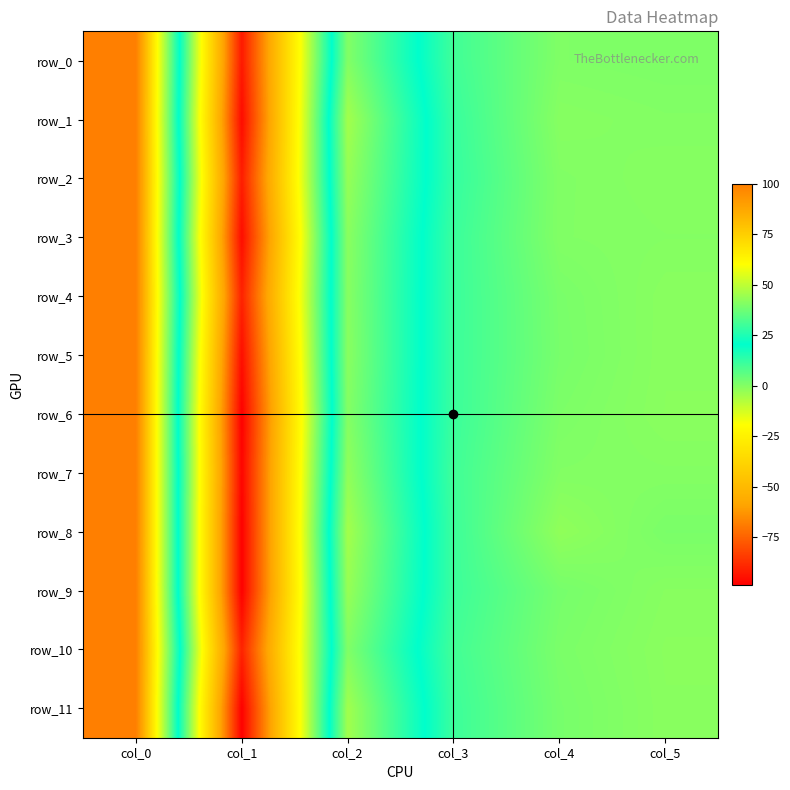

Reading left to right, what are all the values shown in this chart?

row_0: 100.0	-92.8	40.7	10.4	0.5	0.9
row_1: 100.0	-96.1	45.8	11.7	-0.5	0.1
row_2: 100.0	-91.8	43.6	12.3	0.3	-0.6
row_3: 100.0	-95.8	41.9	11.3	0.2	-0.2
row_4: 100.0	-90.7	41.4	11.3	1.5	-0.9
row_5: 100.0	-95.4	41.8	11.2	1.7	-0.9
row_6: 100.0	-98.7	41.0	11.2	1.0	-1.0
row_7: 100.0	-97.6	42.9	10.5	0.1	-0.1
row_8: 100.0	-98.8	45.8	11.0	-2.0	1.4
row_9: 100.0	-98.8	43.9	11.1	1.9	-0.6
row_10: 100.0	-90.5	40.4	10.1	1.3	-1.1
row_11: 100.0	-98.7	45.5	11.0	1.9	-0.9